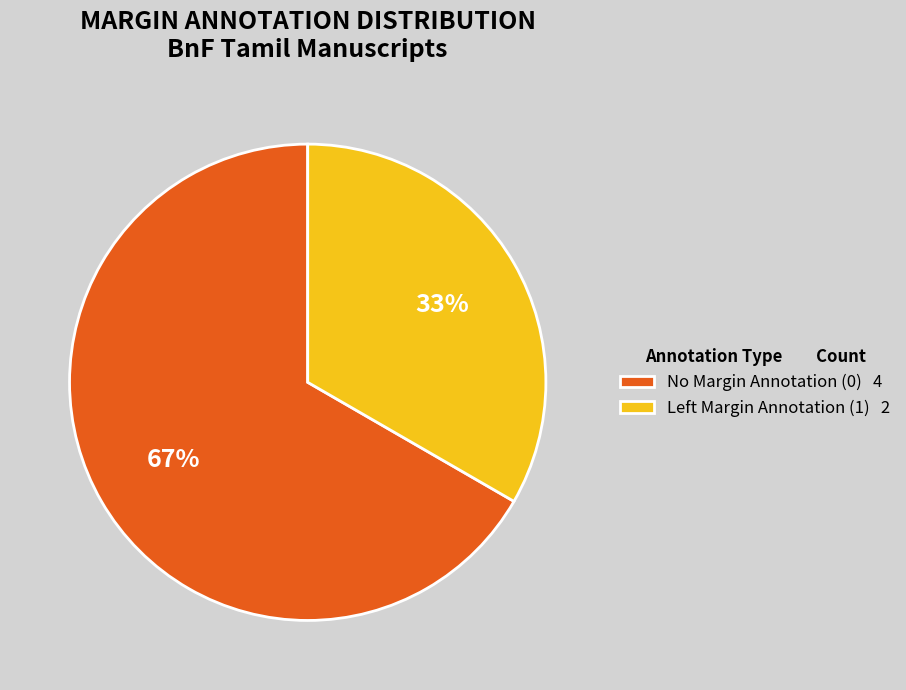

How many slices are in this pie chart?

2